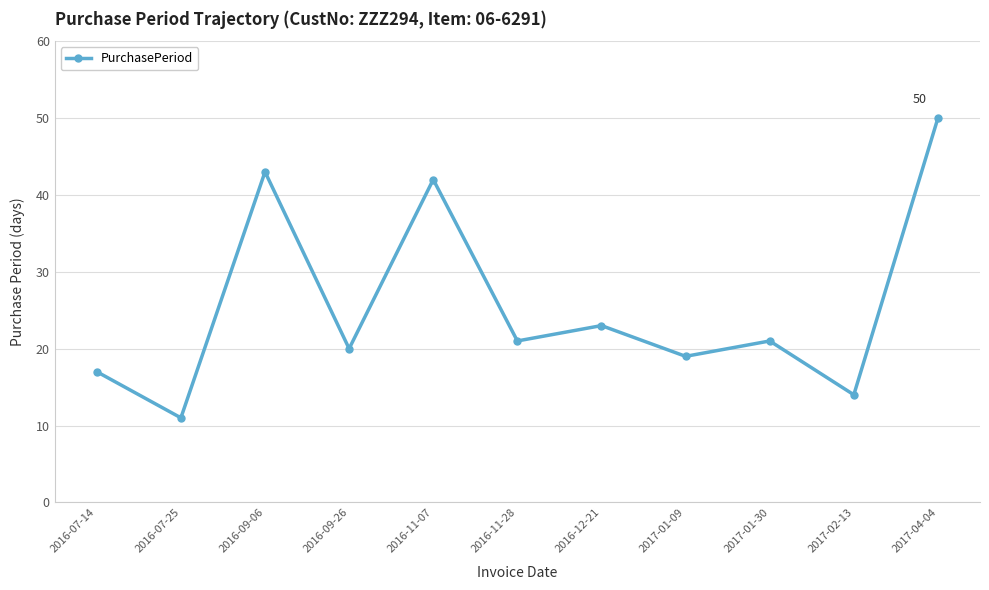

Which category has the lowest value across all series?

2016-07-25